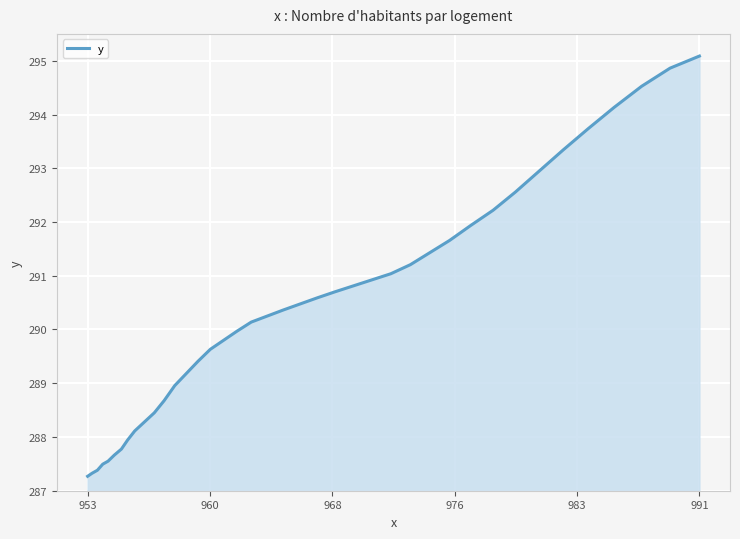

What is the difference between the maximum and minimum values?

7.8